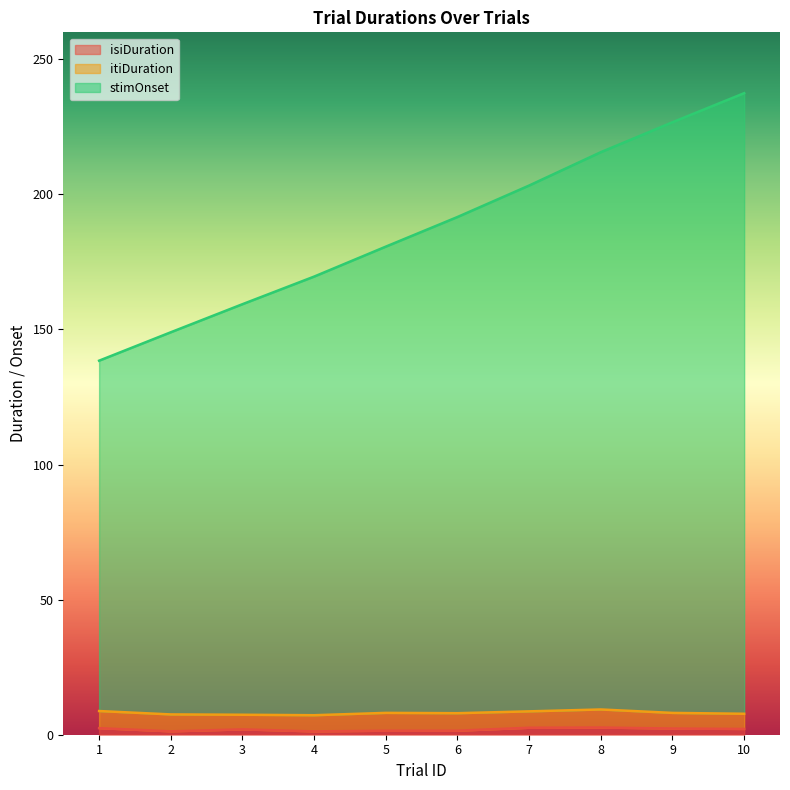

What is the difference between the maximum and second lowest values in the isiDuration series?

1.4